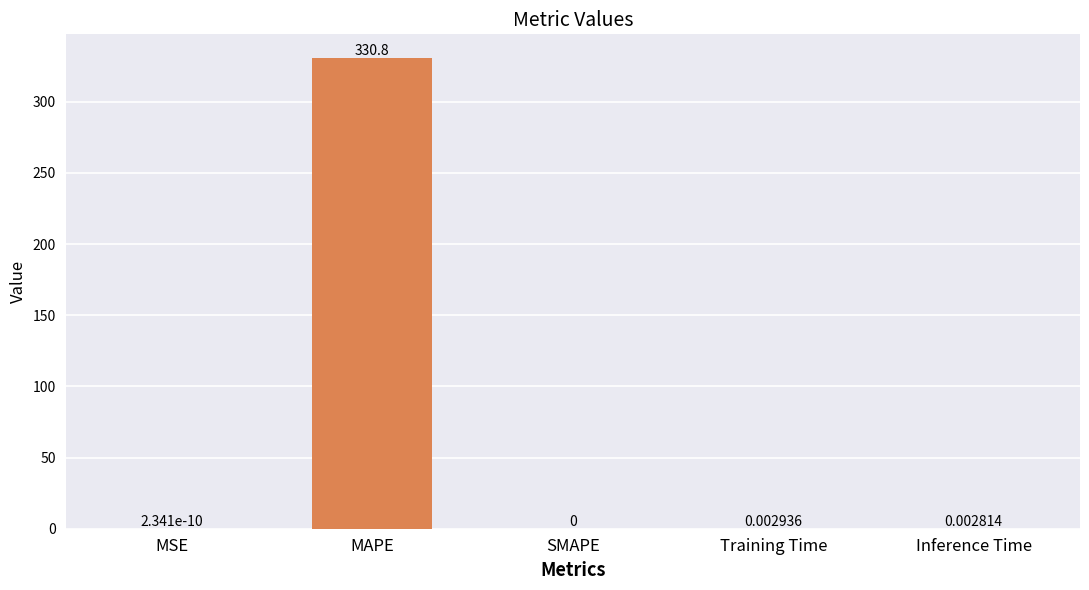

Read the value at MAPE.

330.8